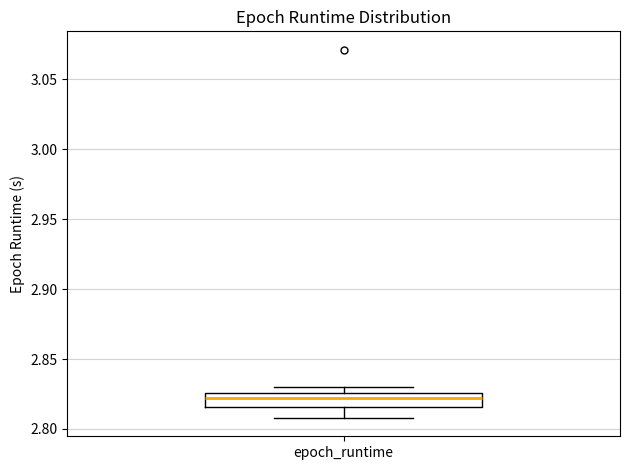

Read this box plot against the y-axis: the position of the median line, the range covered by the box, and the ends of both whiskers. The values are not printed on the chart, so give them approximately, as read against the axis.

median 2.820, box 2.815 to 2.825, whiskers 2.810 to 2.830